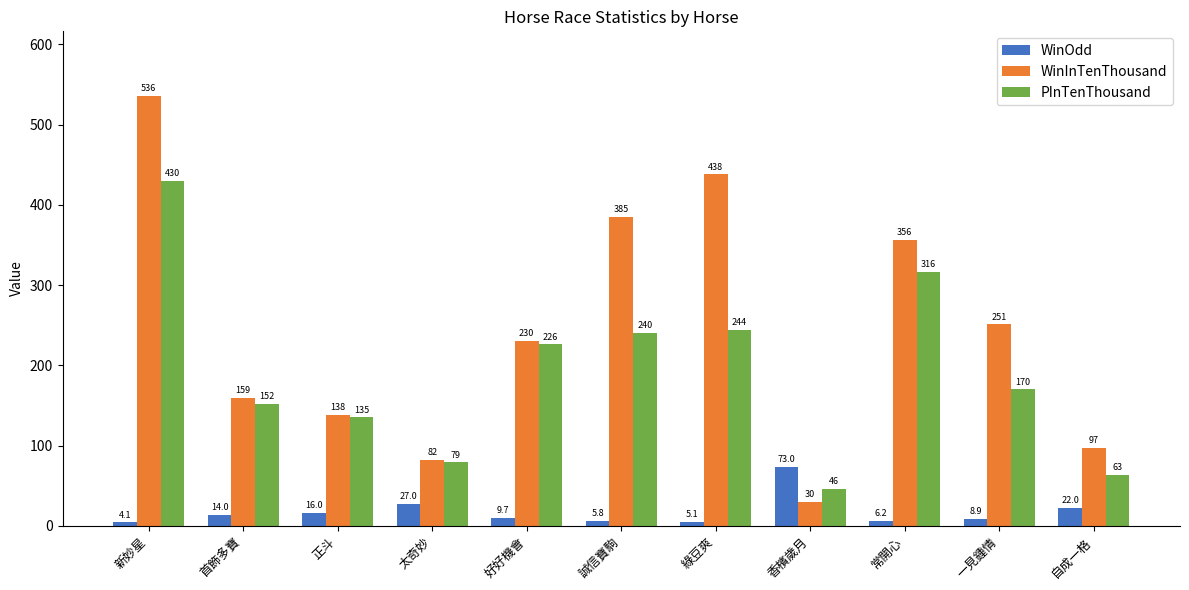

Rank the series by their average value, from highest to lowest.

WinInTenThousand, PInTenThousand, WinOdd